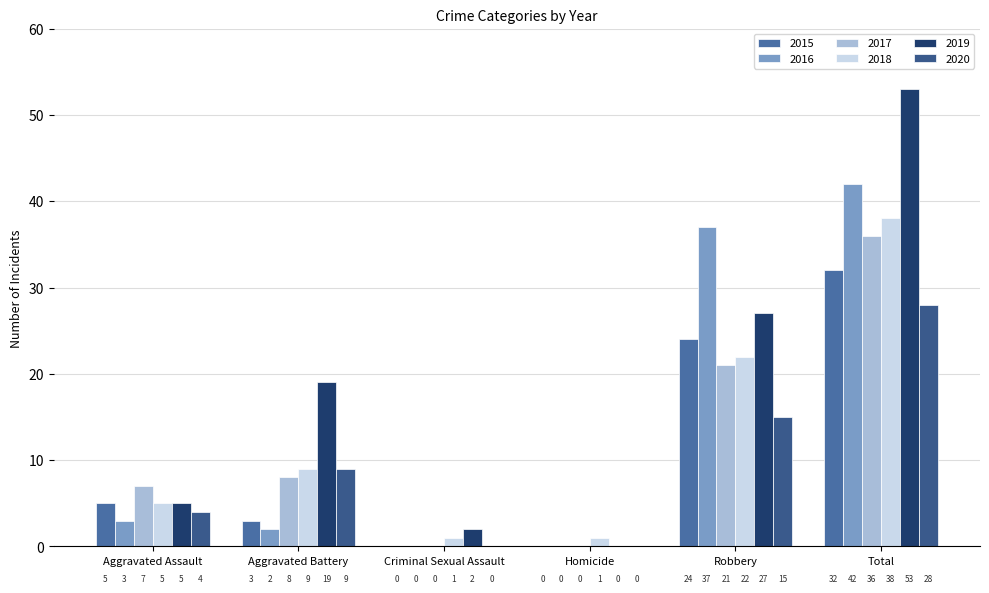

How many groups of bars are there?

6